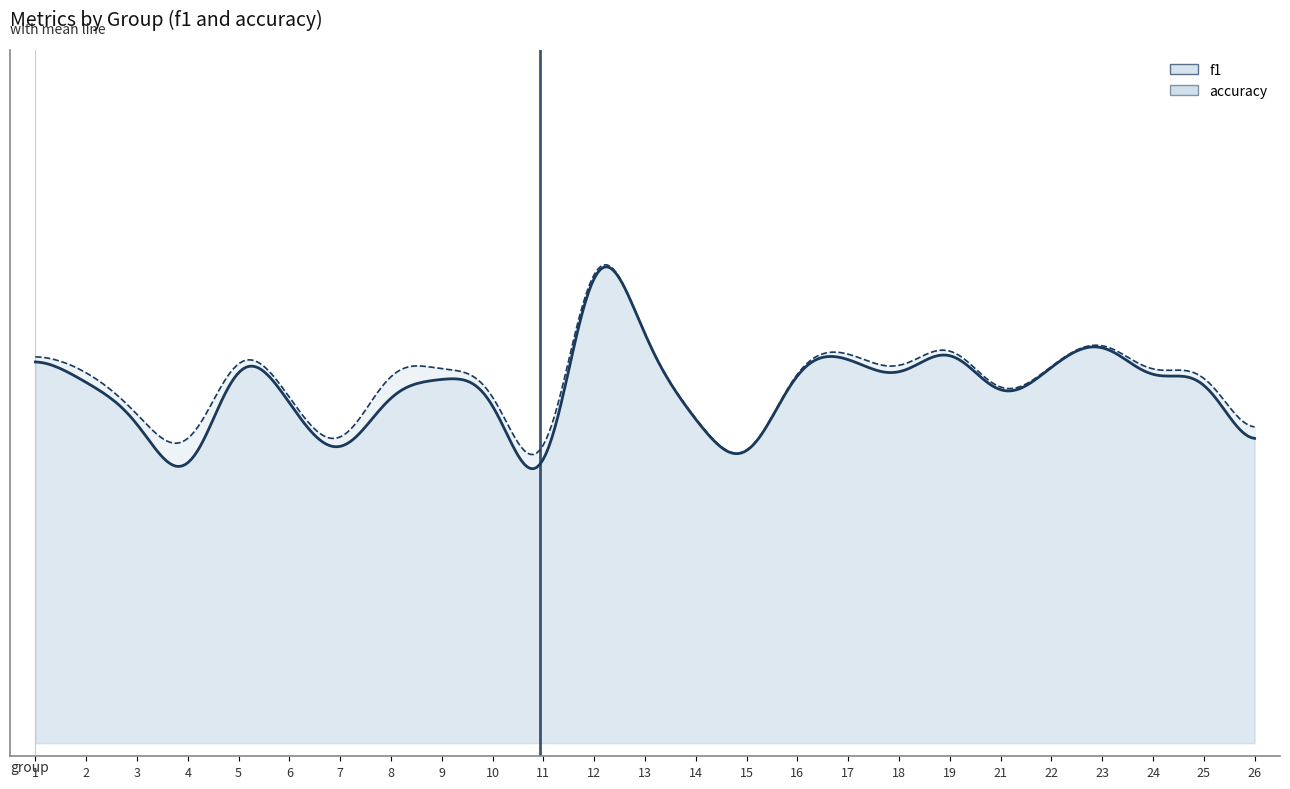

At which label is f1 closest to 0?

11